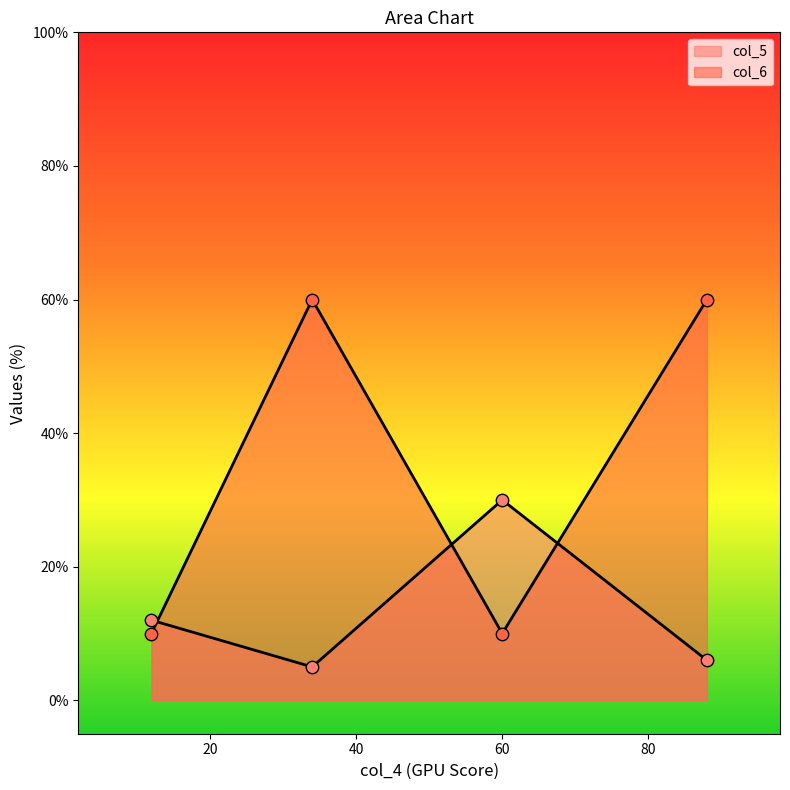

What is the change in value from 88 to 60?

+50